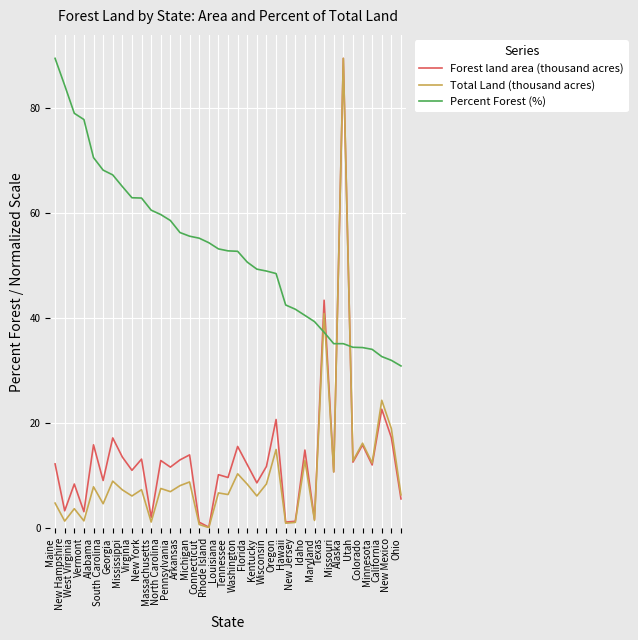

What position from the left is Virginia?

9